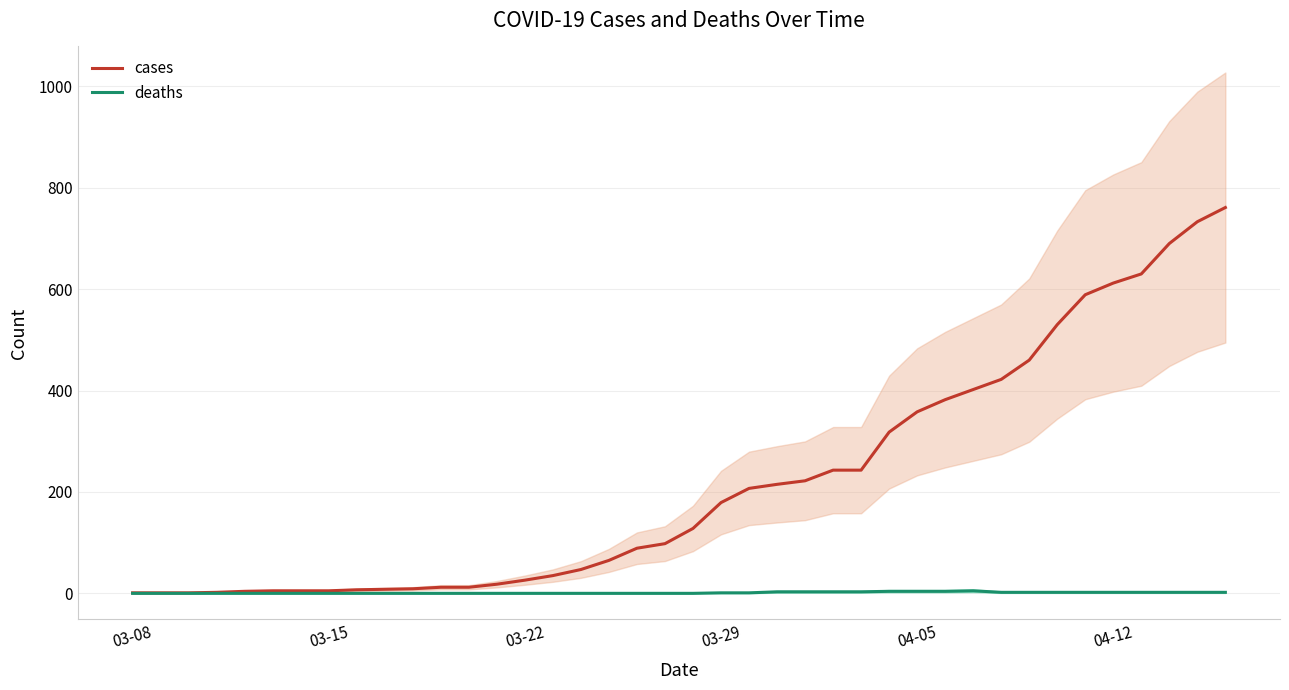

True or false: cases and deaths intersect in this chart.

False